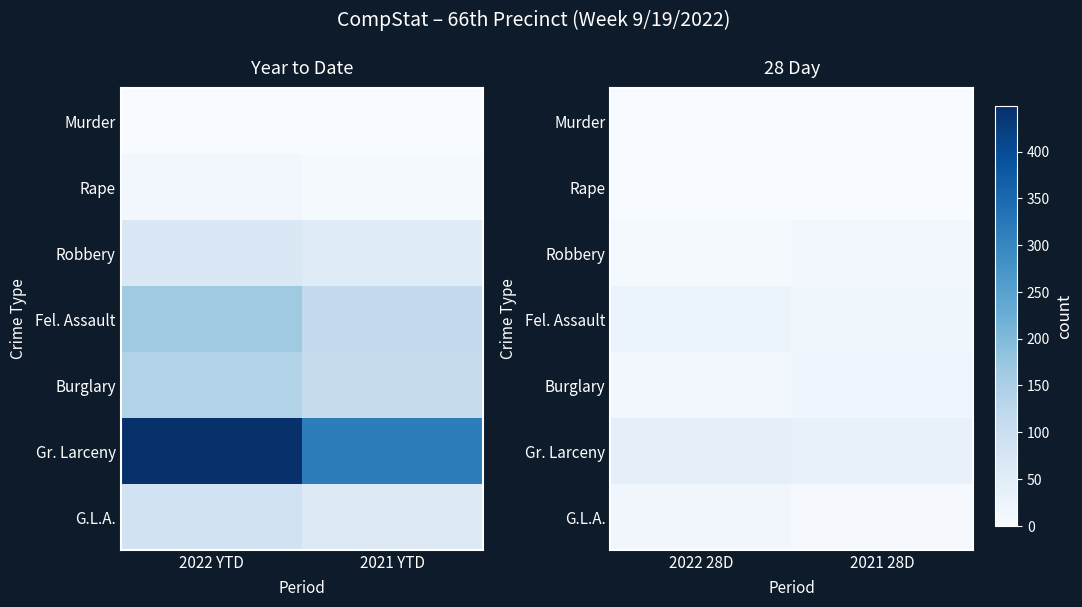

At how many categories does at least one series exceed 30?

2